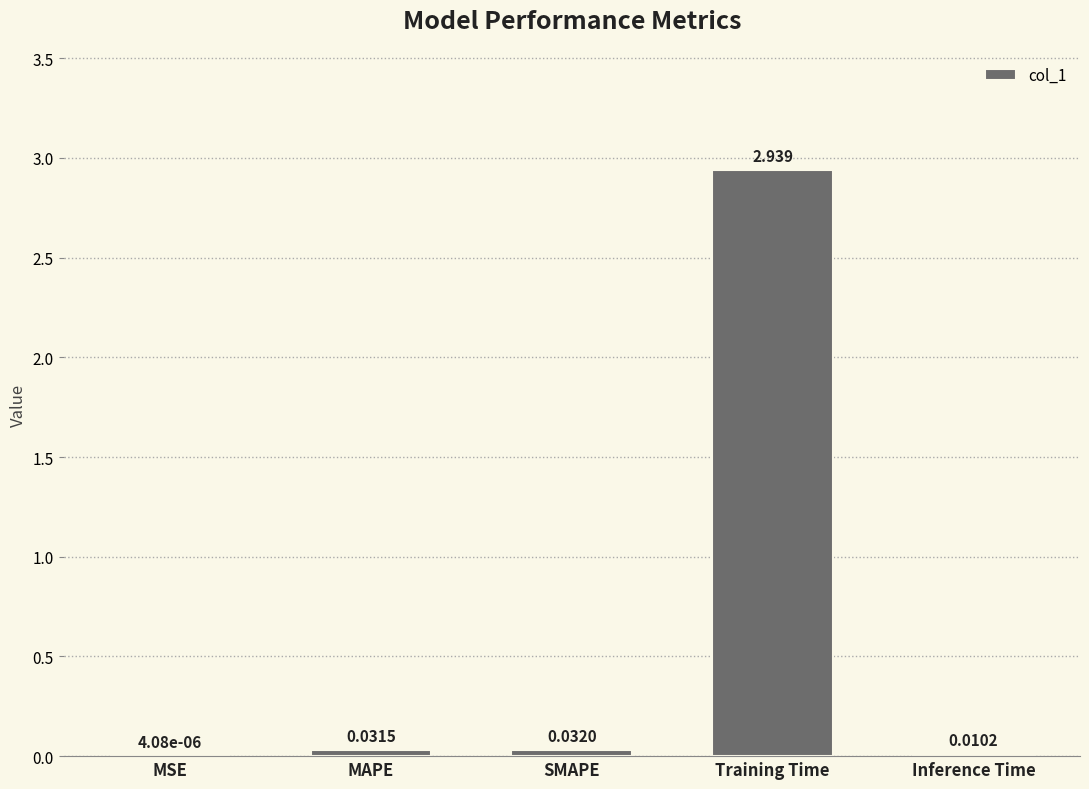

At which label is the value closest to 1?

SMAPE